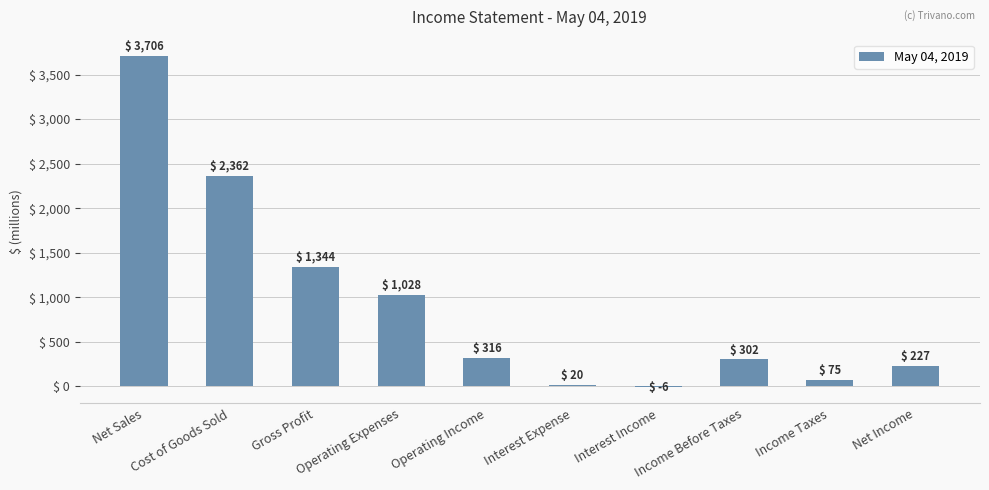

The value at Operating Income is 316. True or false?

True